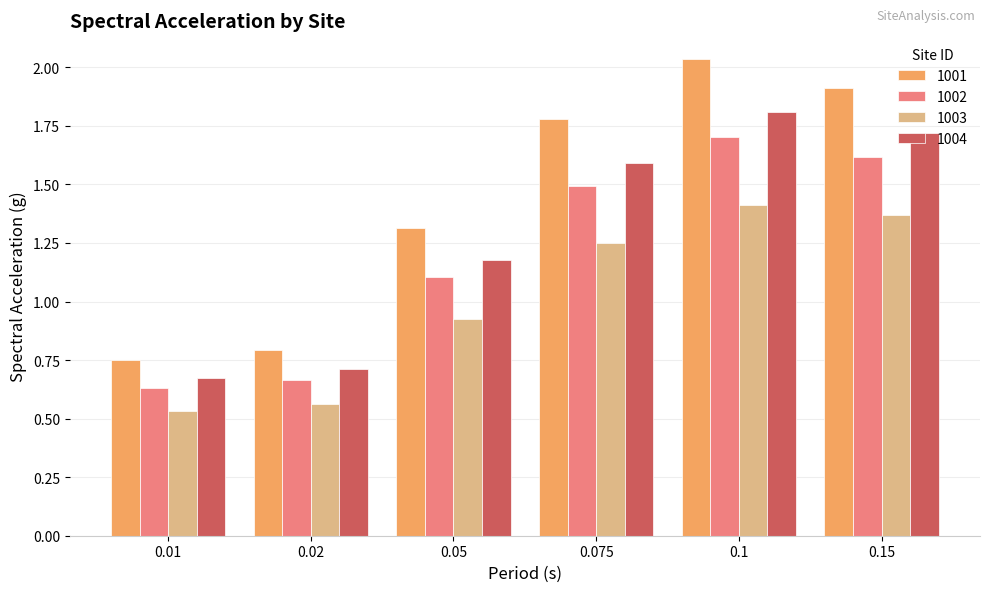

At which label does 1002 first exceed 1?

0.05